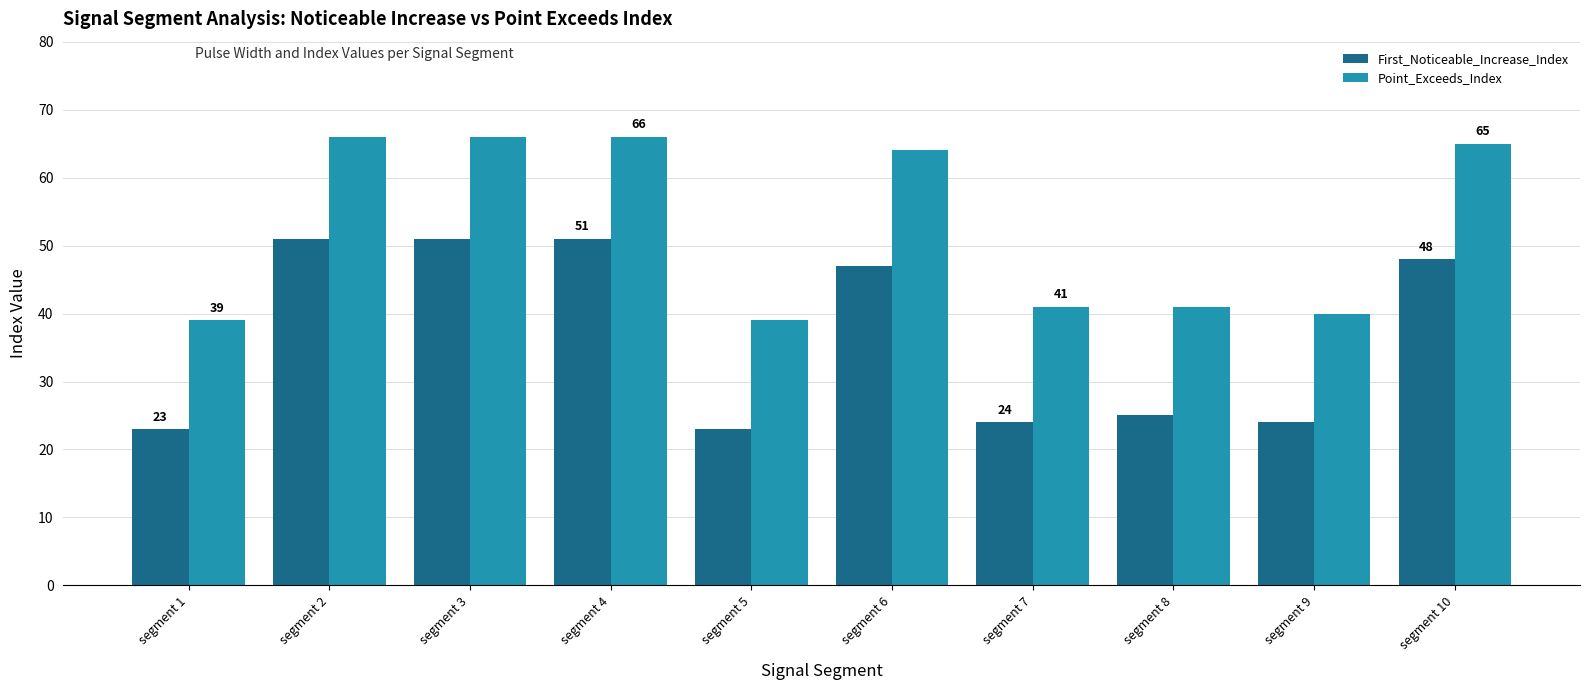

What is the difference between the highest and lowest values at segment 1?

16